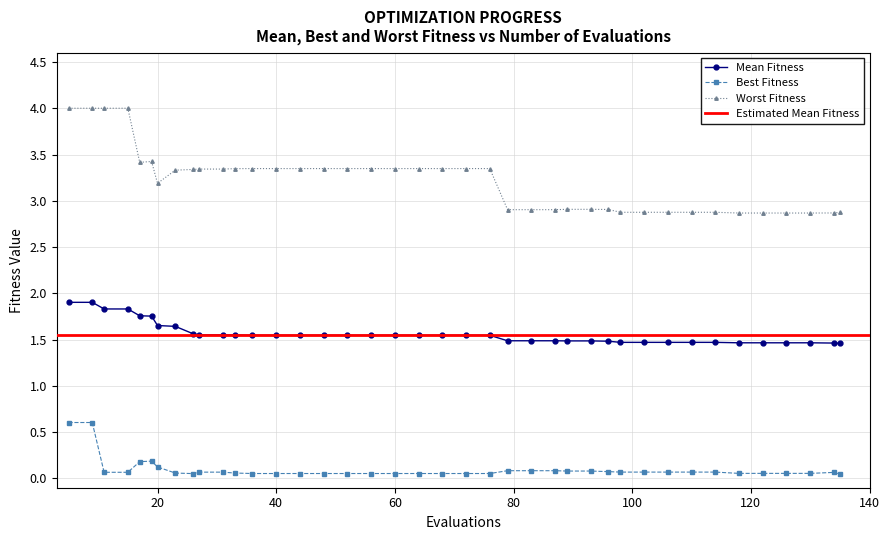

Is the value of mean at 48 greater than the value of best at 130?

Yes